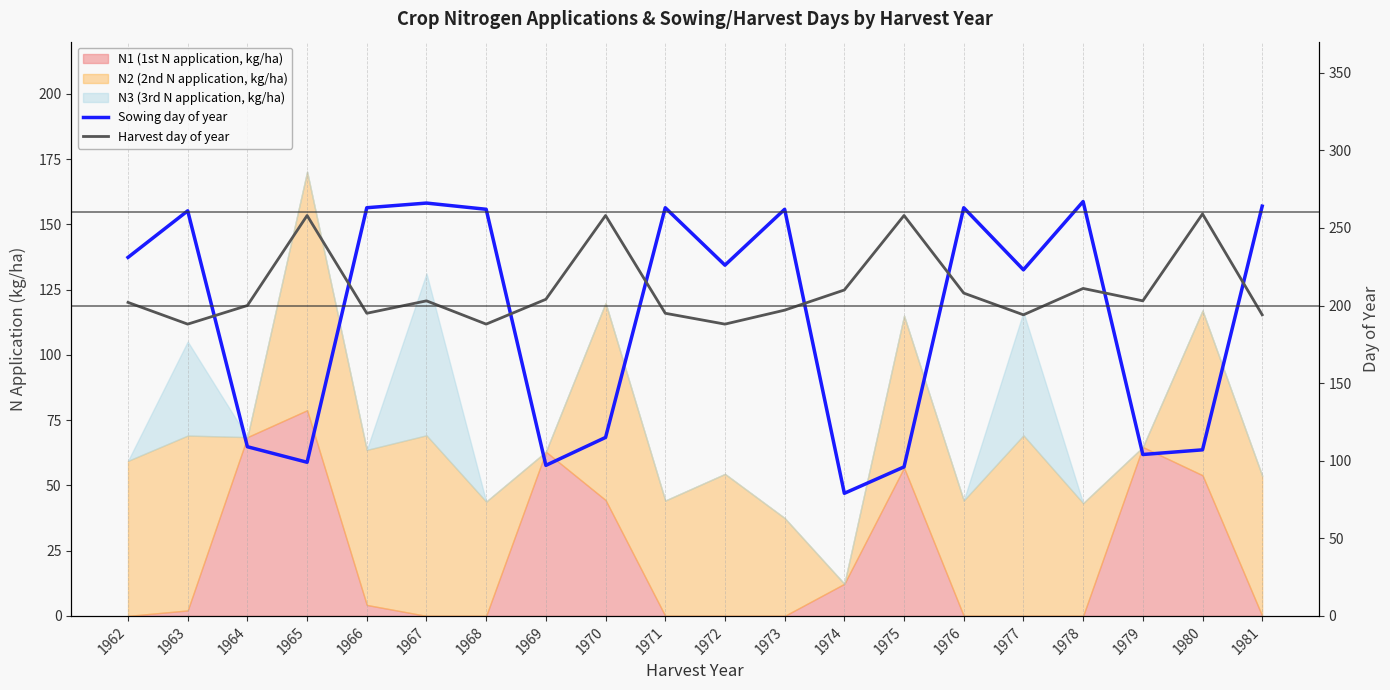

Reading right to left, extract all data points from this chart.

Sowing day of year: 264	107	104	267	223	263	96	79	262	226	263	115	97	262	266	263	99	109	261	231
Harvest day of year: 194	259	203	211	194	208	258	210	197	188	195	258	204	188	203	195	258	200	188	202